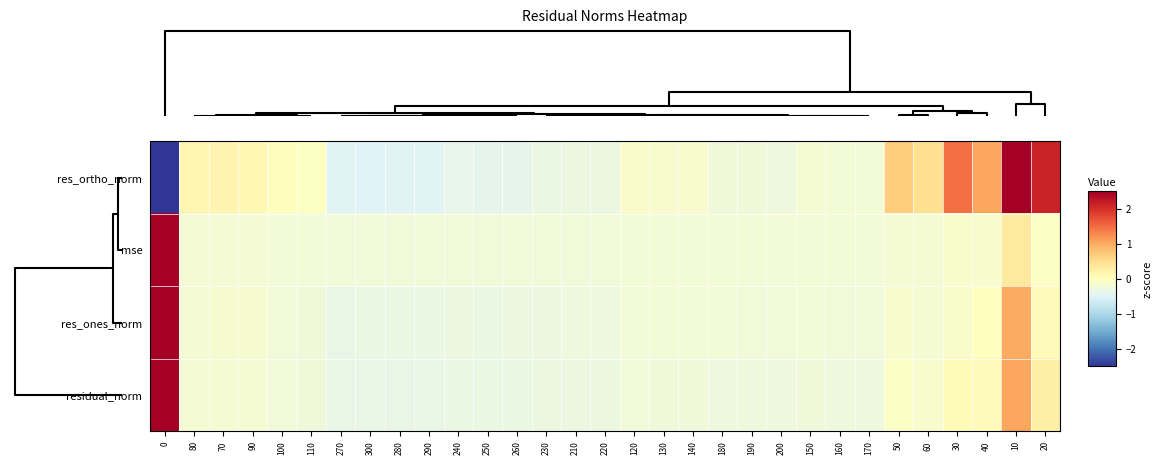

What is the maximum value shown in the chart?

5.4